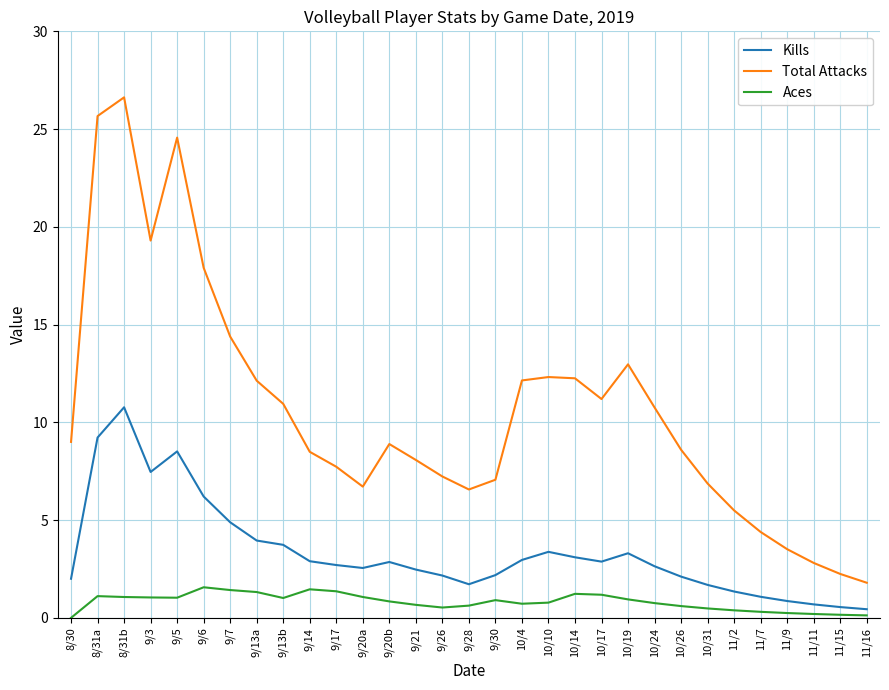

Is the value of Total Attacks at 9/21 greater than the value of Aces at 9/21?

Yes